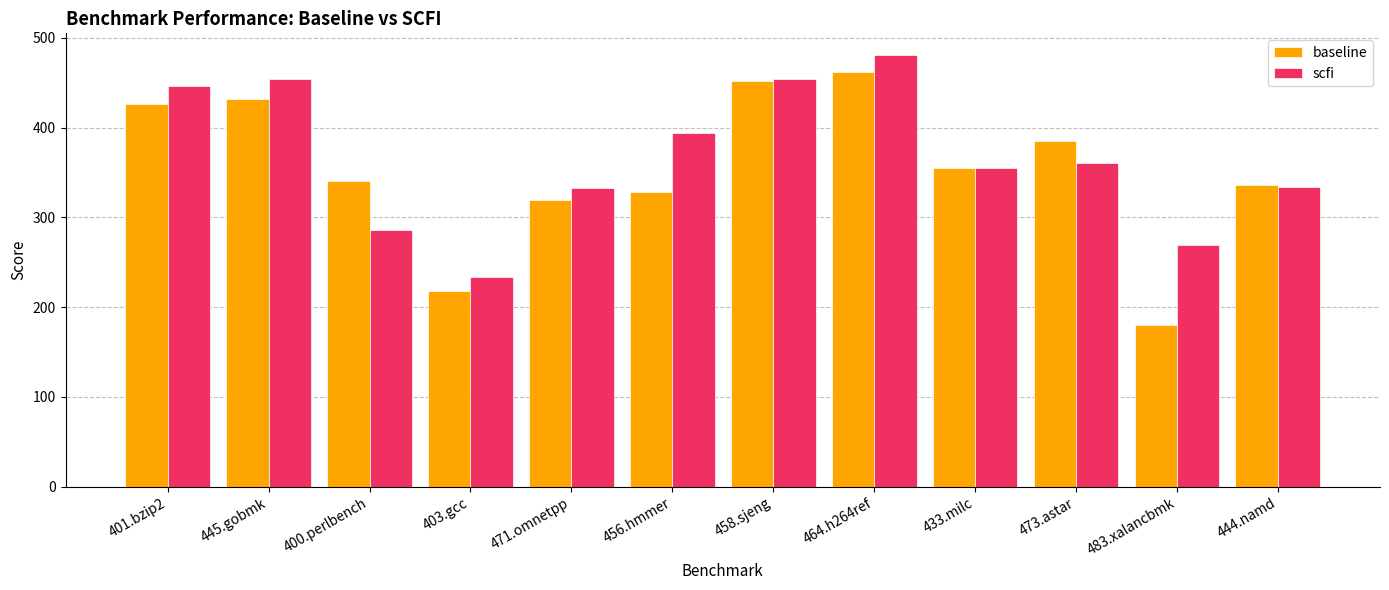

How many data points in scfi are above 360?

6